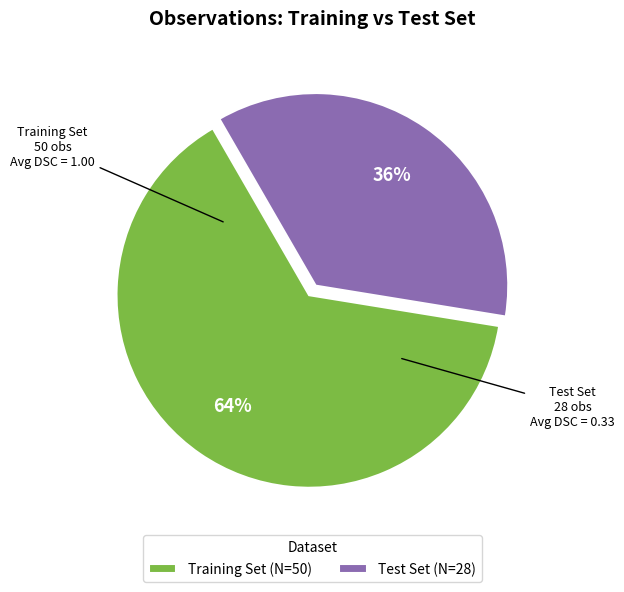

Is it true that Training Set (N=50) is 64% of the pie?

True